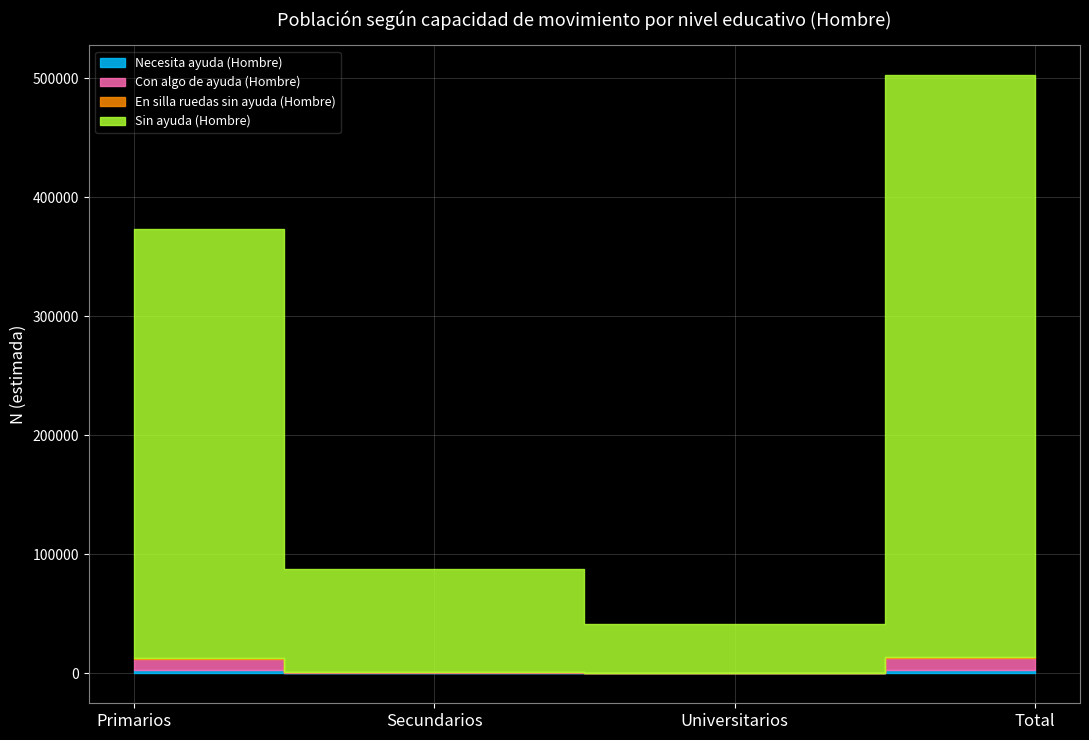

How many data points does each series have?

4